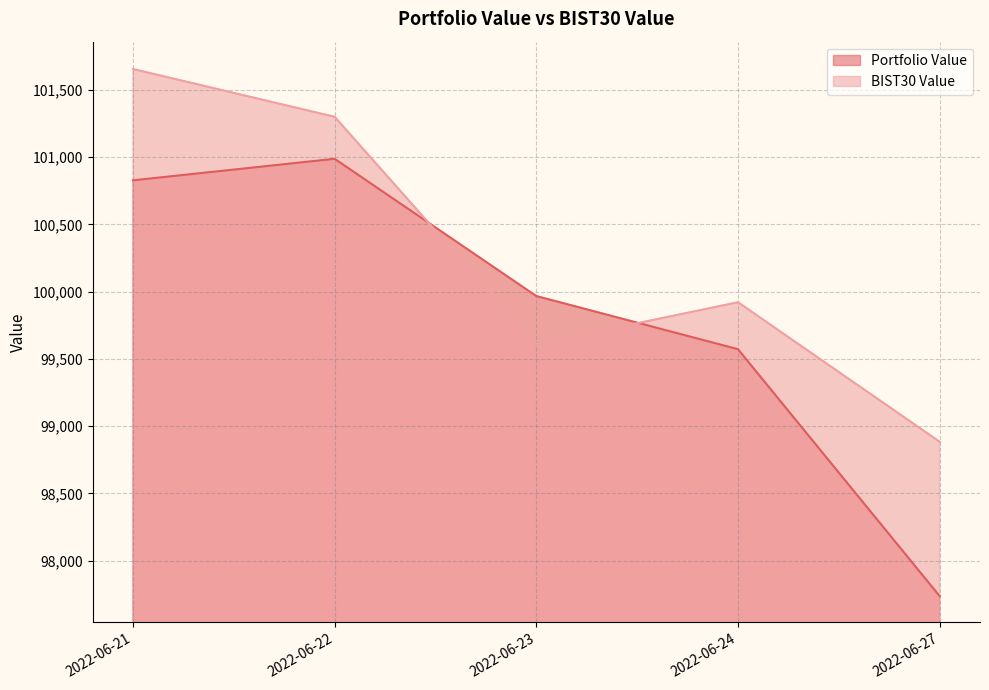

The value of BIST30 Value at 2022-06-22 is 101299.7. True or false?

True